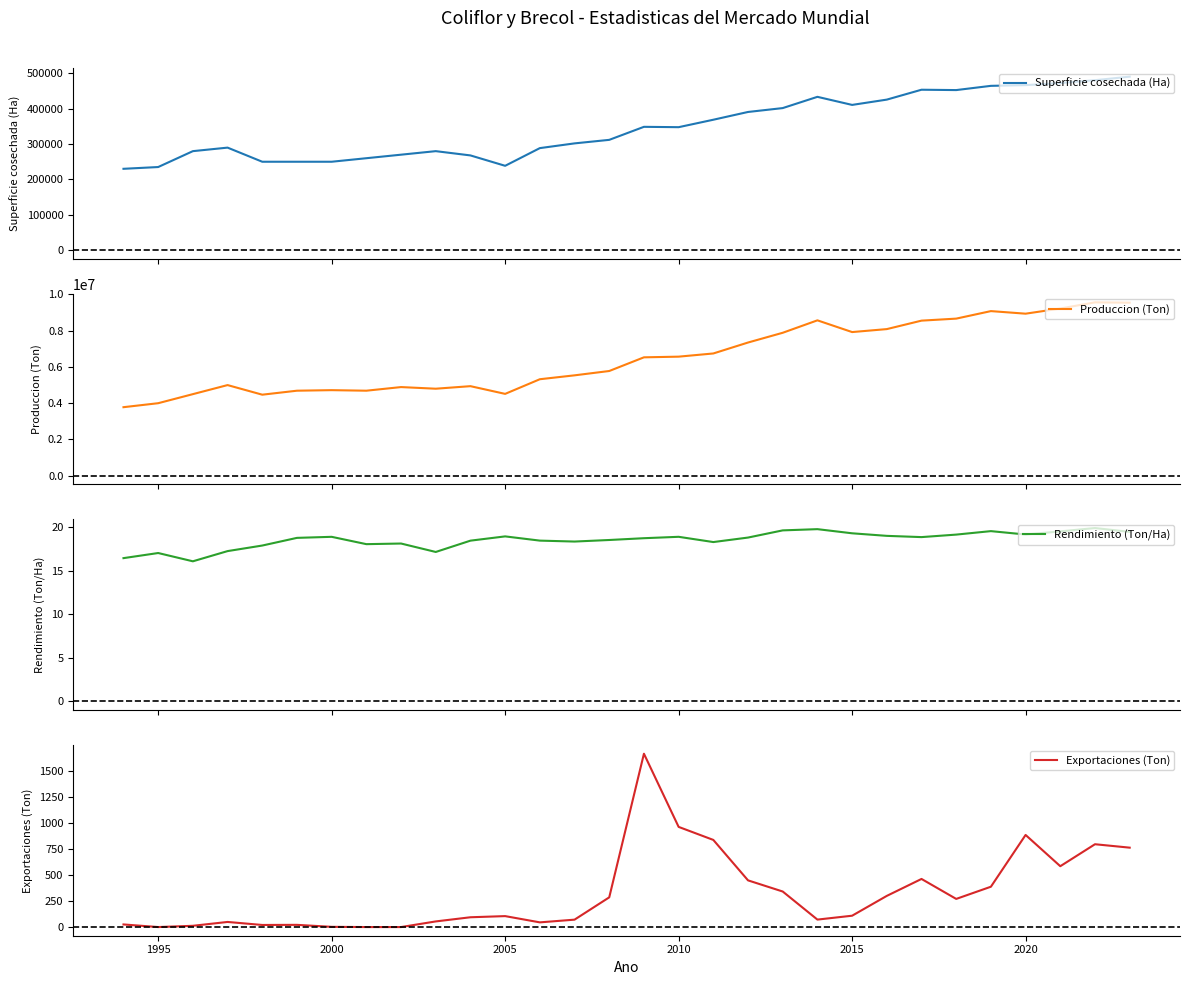

Reading right to left, extract all data points from this chart.

Superficie cosechada (Ha): 491000.0	481000.0	473000.0	467000.0	465000.0	453000.0	454000.0	426000.0	411000.0	433870.0	402000.0	391000.0	369000.0	347900.0	348900.0	312000.0	302000.0	288600.0	238500.0	267900.0	280000.0	270000.0	260000.0	250000.0	250000.0	250000.0	290000.0	280000.0	235000.0	230000.0
Produccion (Ton): 9548000.0	9566000.0	9225000.0	8941000.0	9083000.0	8668000.0	8557000.0	8090000.0	7926000.0	8573280.0	7887000.0	7349000.0	6745000.0	6569000.0	6531900.0	5777000.0	5538000.0	5323100.0	4514800.0	4940200.0	4800000.0	4890000.0	4690000.0	4720000.0	4690000.0	4470000.0	5000000.0	4500000.0	4000000.0	3780000.0
Rendimiento (Ton/Ha): 19.4	19.9	19.5	19.1	19.5	19.1	18.8	19.0	19.3	19.8	19.6	18.8	18.3	18.9	18.7	18.5	18.3	18.4	18.9	18.4	17.1	18.1	18.0	18.9	18.8	17.9	17.2	16.1	17.0	16.4
Exportaciones (Ton): 761.8	794.6	583.8	883.7	387.0	270.0	461.6	299.1	108.8	71.6	341.0	448.0	836.0	961.0	1663.0	285.0	71.0	45.0	105.0	94.0	54.0	0.0	0.0	2.0	21.1	20.0	49.0	12.0	0.0	25.0